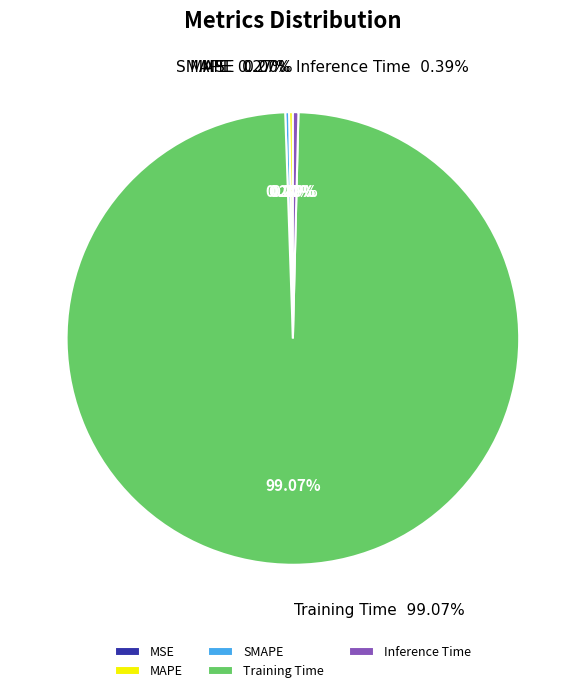

Count the number of slices in the pie.

5